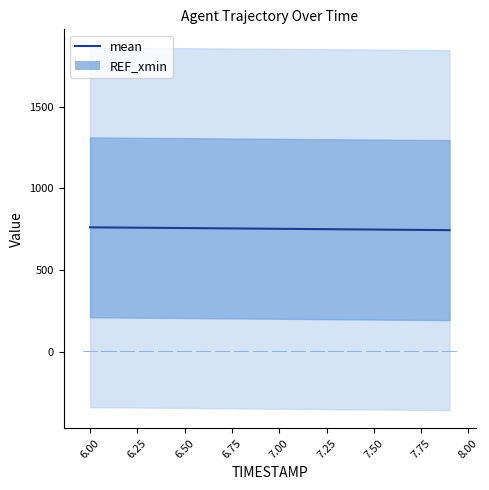

The value of mean at 7.00 is 1278.4. True or false?

False